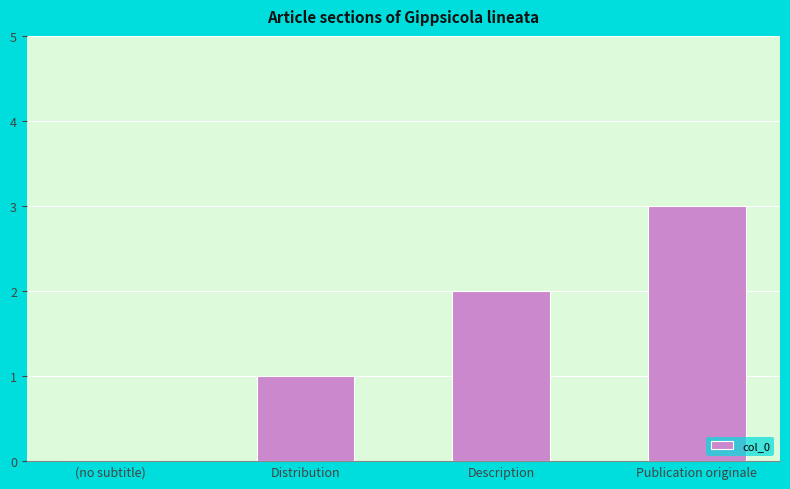

Which label corresponds to the largest value in the chart?

Publication originale